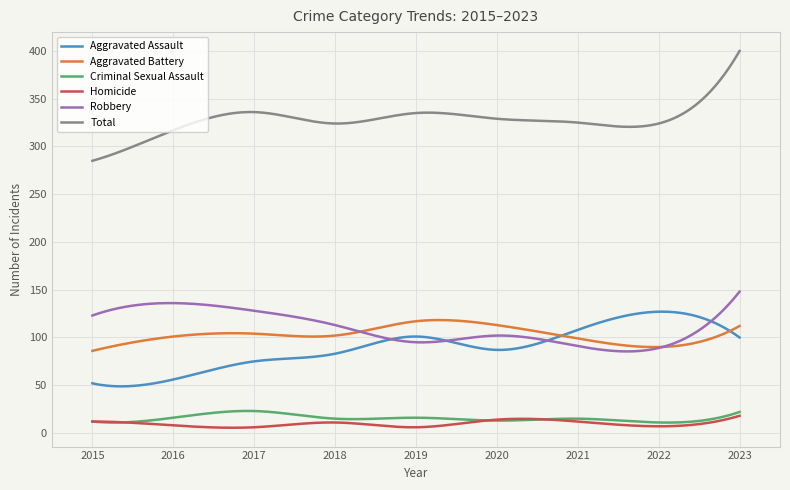

What is the highest value of the Total series?

400.0